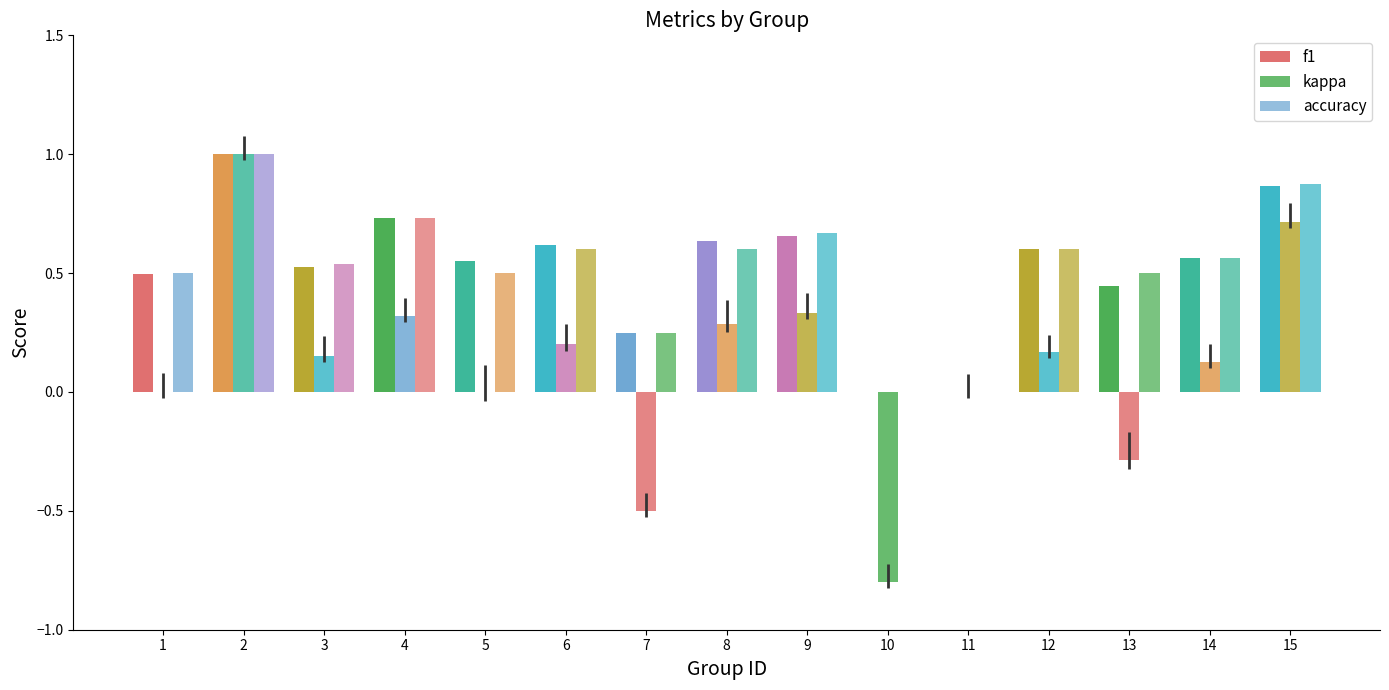

What is the minimum value shown in the chart?

-0.8